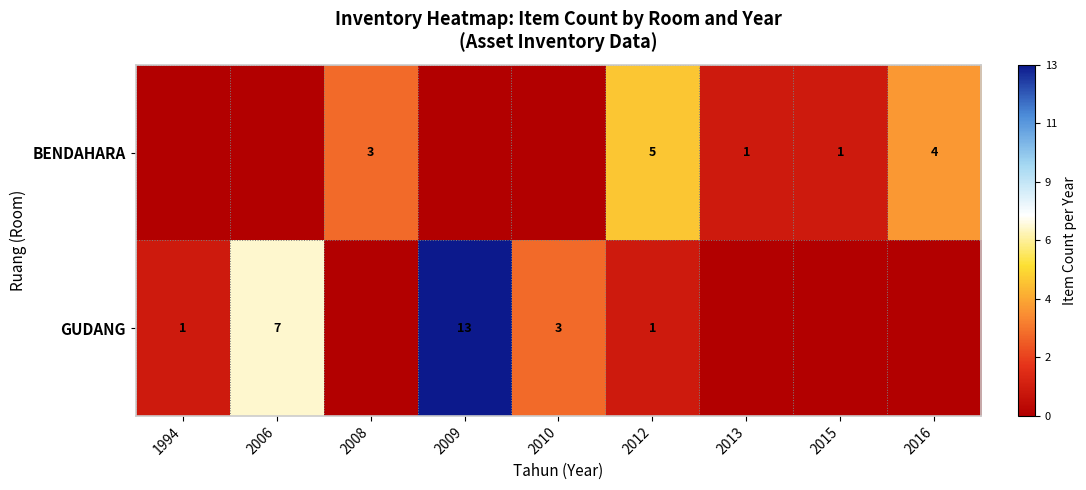

Is it true that GUDANG equals 0 at 2012?

False